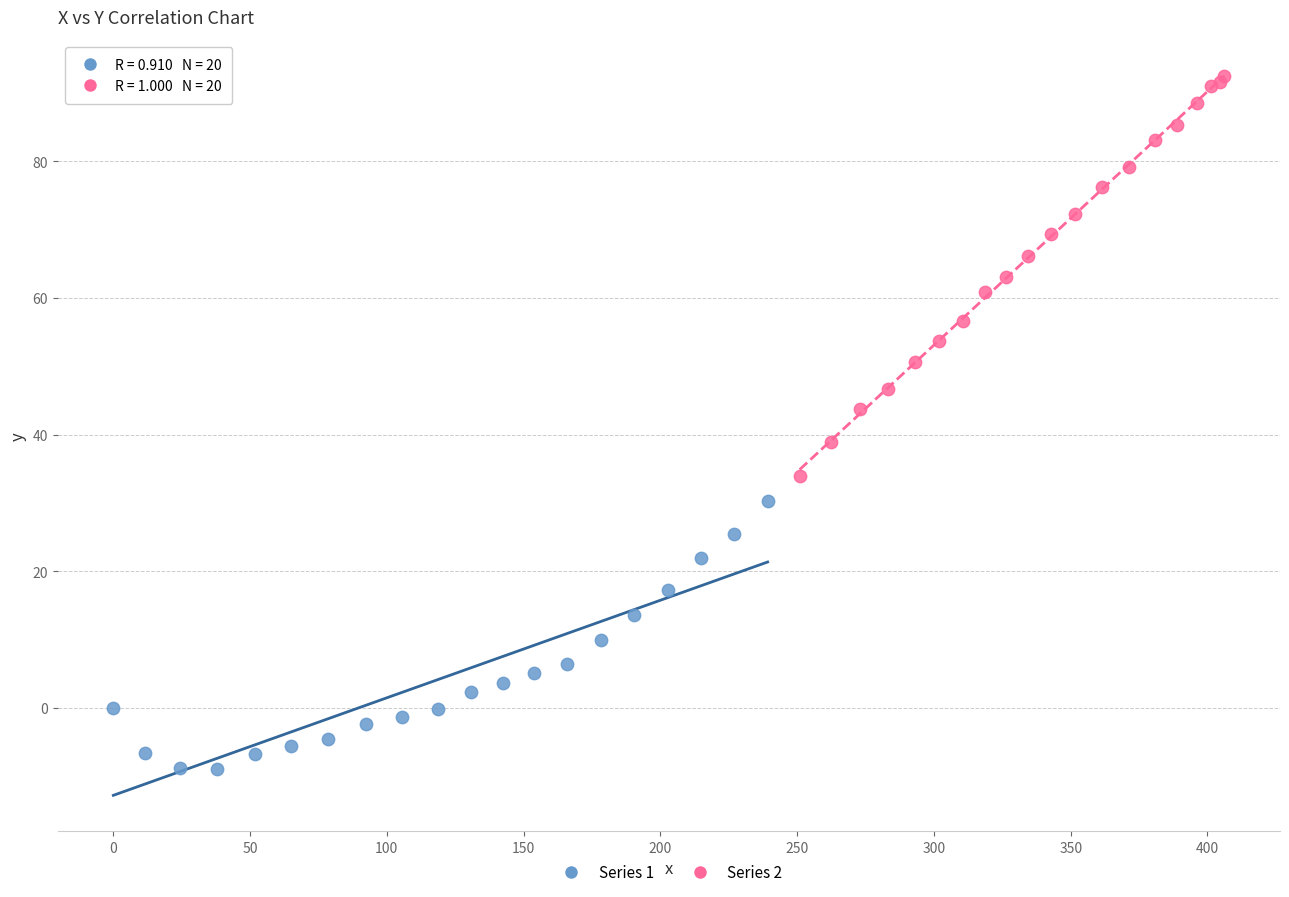

Which series contains the highest Y value?

Series 2